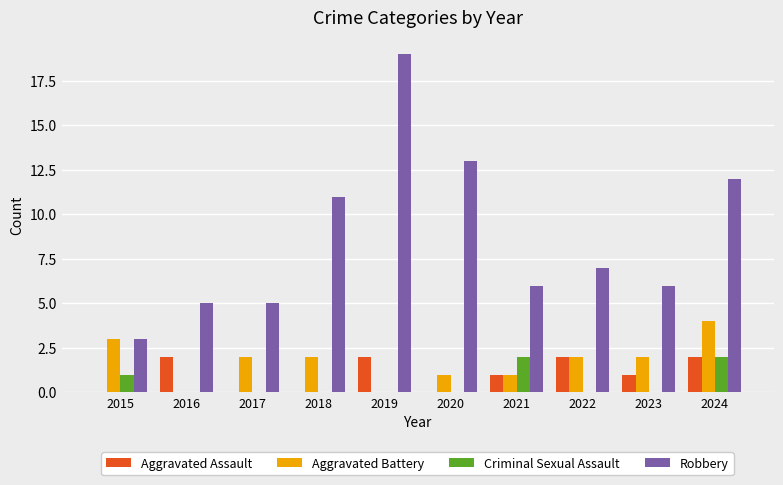

Reading left to right, what are all the values shown in this chart?

Aggravated Assault: 2015=0	2016=2	2017=0	2018=0	2019=2	2020=0	2021=1	2022=2	2023=1	2024=2
Aggravated Battery: 2015=3	2016=0	2017=2	2018=2	2019=0	2020=1	2021=1	2022=2	2023=2	2024=4
Criminal Sexual Assault: 2015=1	2016=0	2017=0	2018=0	2019=0	2020=0	2021=2	2022=0	2023=0	2024=2
Robbery: 2015=3	2016=5	2017=5	2018=11	2019=19	2020=13	2021=6	2022=7	2023=6	2024=12